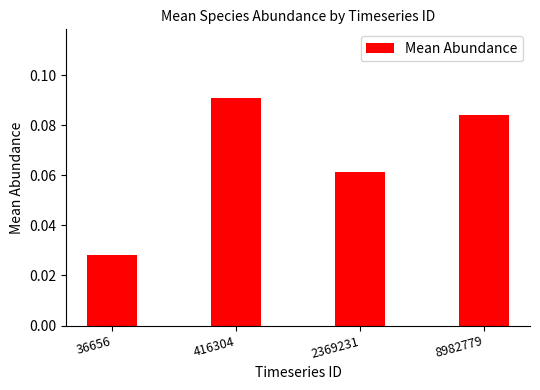

Which category has the lowest value across all series?

36656